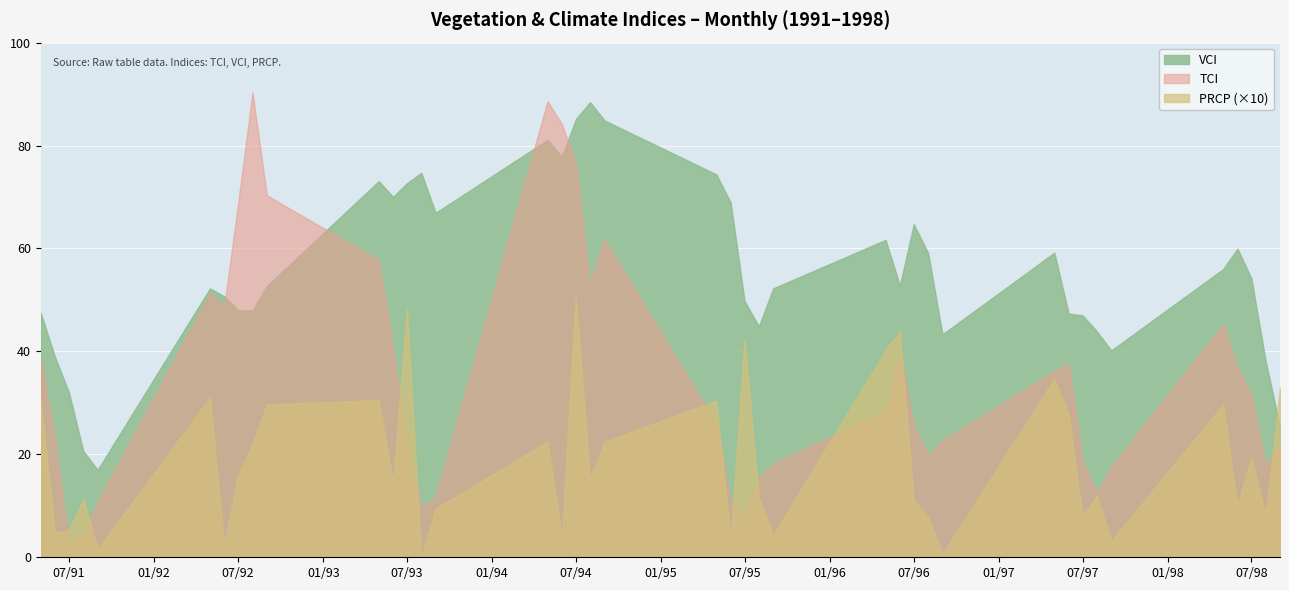

True or false: TCI has more than 0 points higher than both neighbors.

True